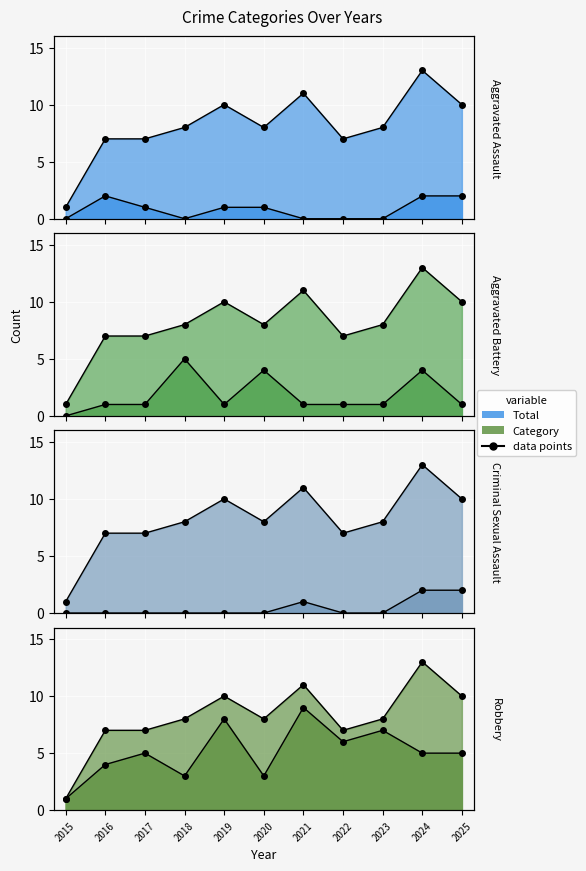

How many categories are shown in the chart?

11